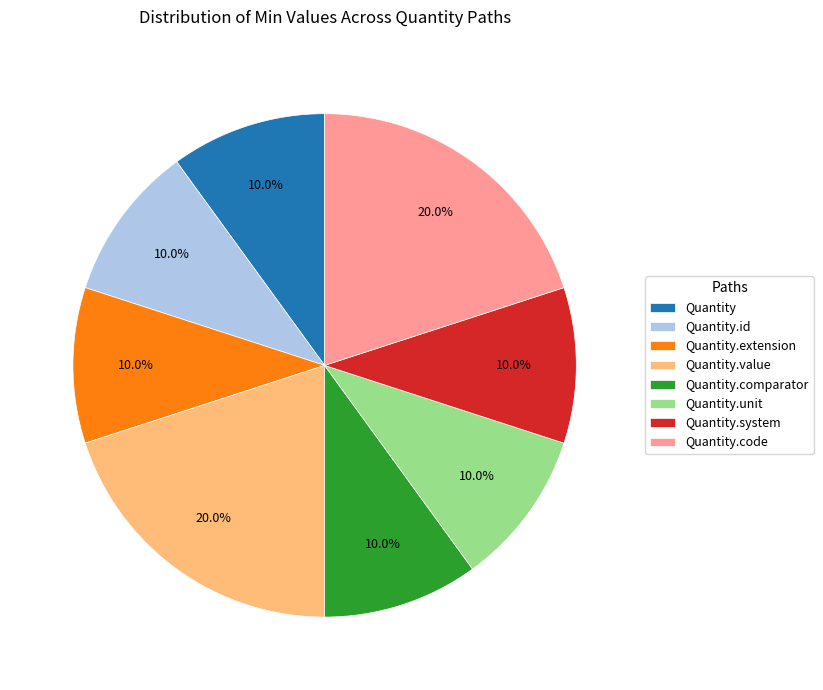

To the nearest percent, what is the combined percentage of Quantity.extension and Quantity.value?

30%